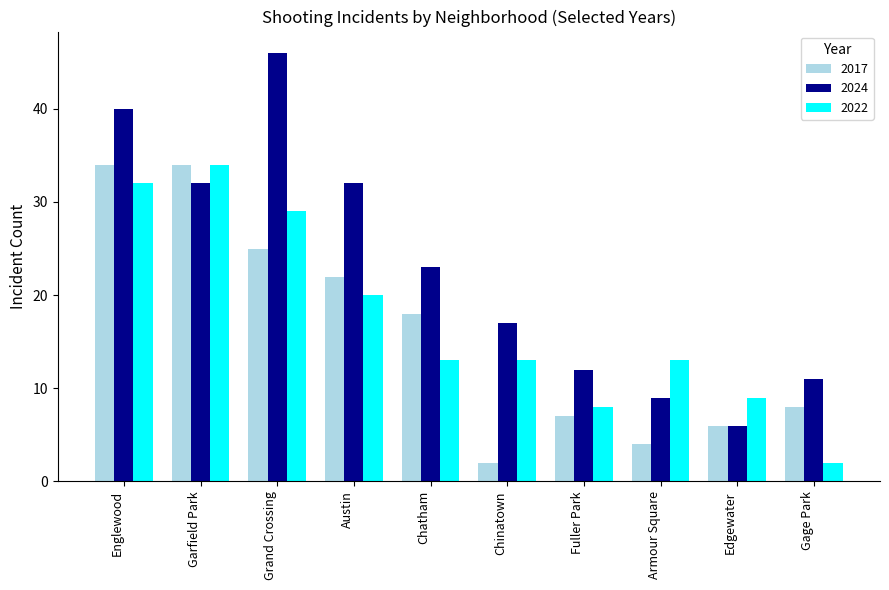

At Armour Square, list the series in order from smallest to largest.

2017, 2024, 2022